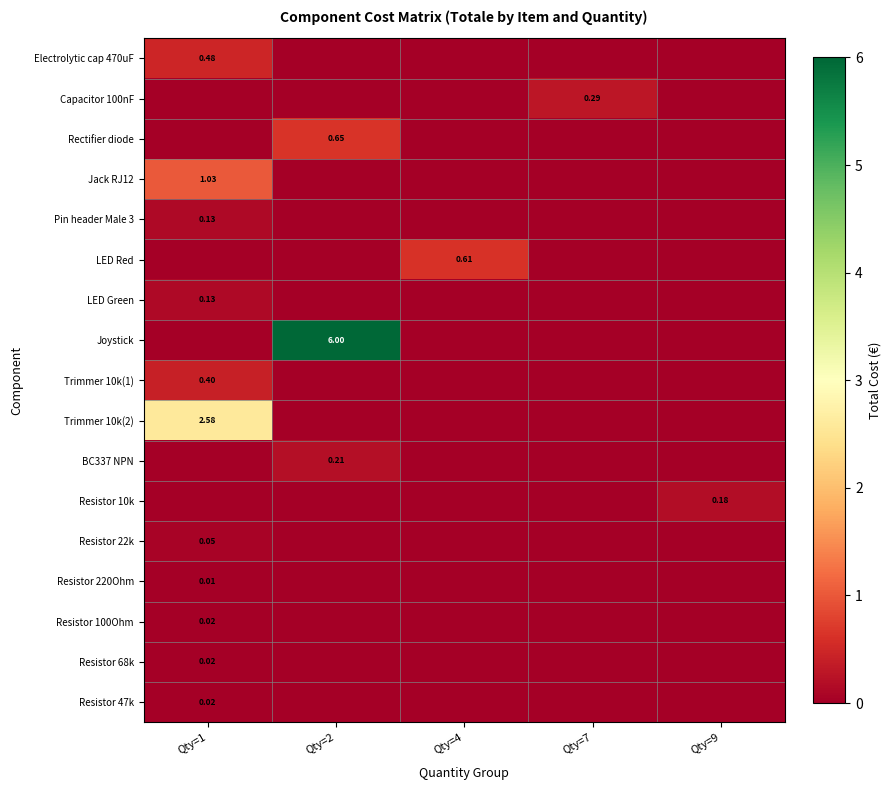

At how many categories does at least one series exceed 5?

1